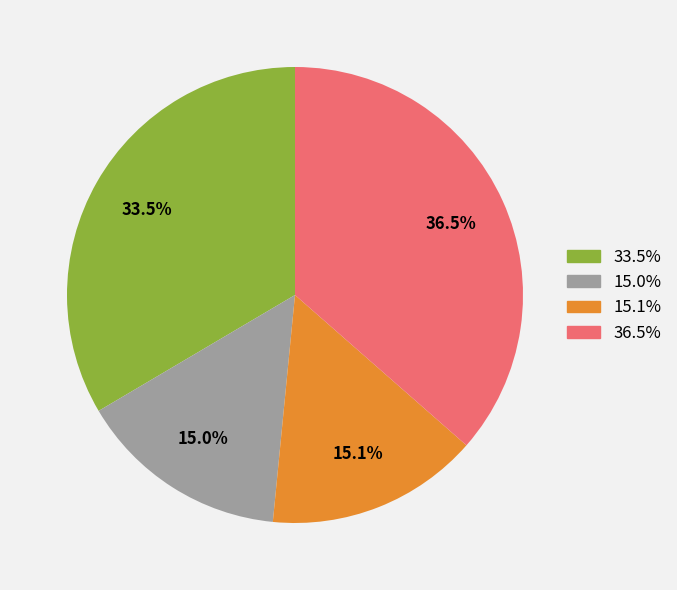

Does any single category account for the majority?

No